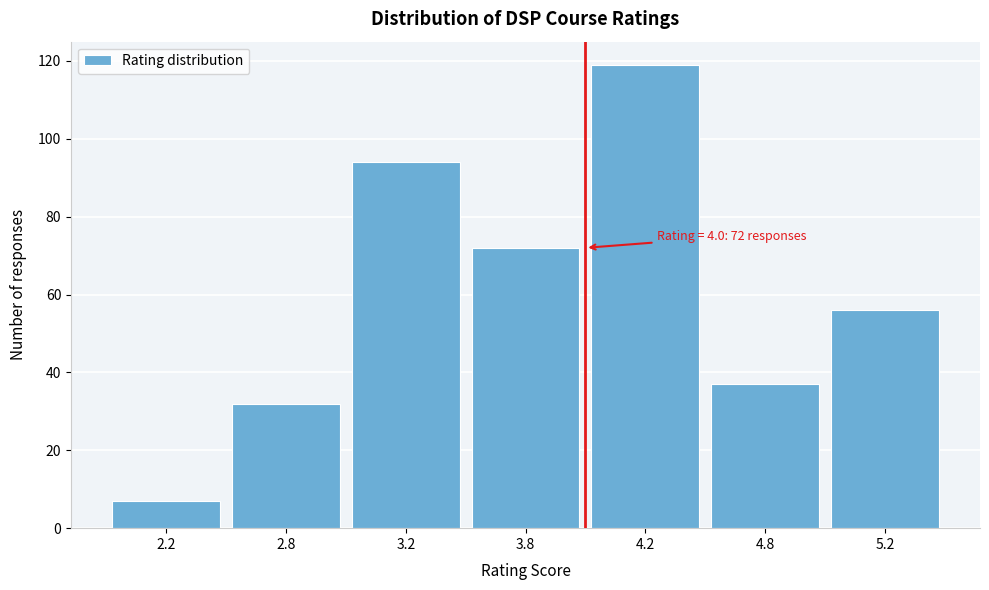

Reading left to right, list all the values displayed in this chart.

2.2=7	2.8=32	3.2=94	3.8=72	4.2=119	4.8=37	5.2=56